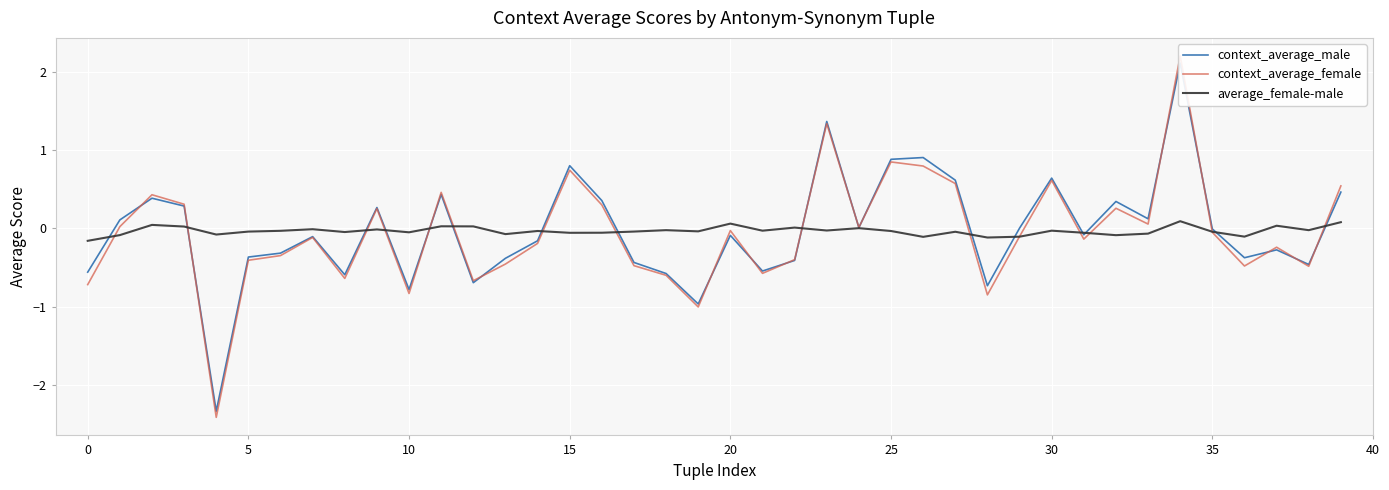

At which label is average_female-male closest to 0?

24